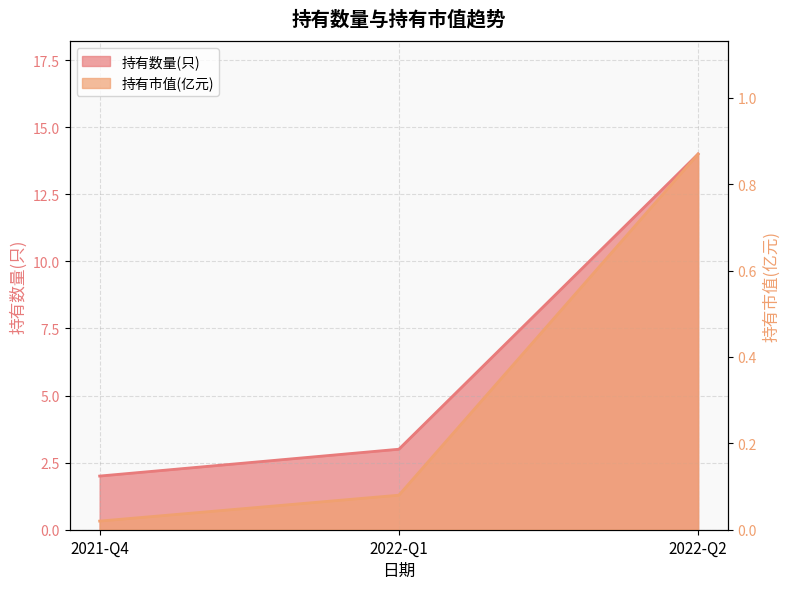

The 持有市值(亿元) series shows 0.3 at 2022-Q2. True or false?

False